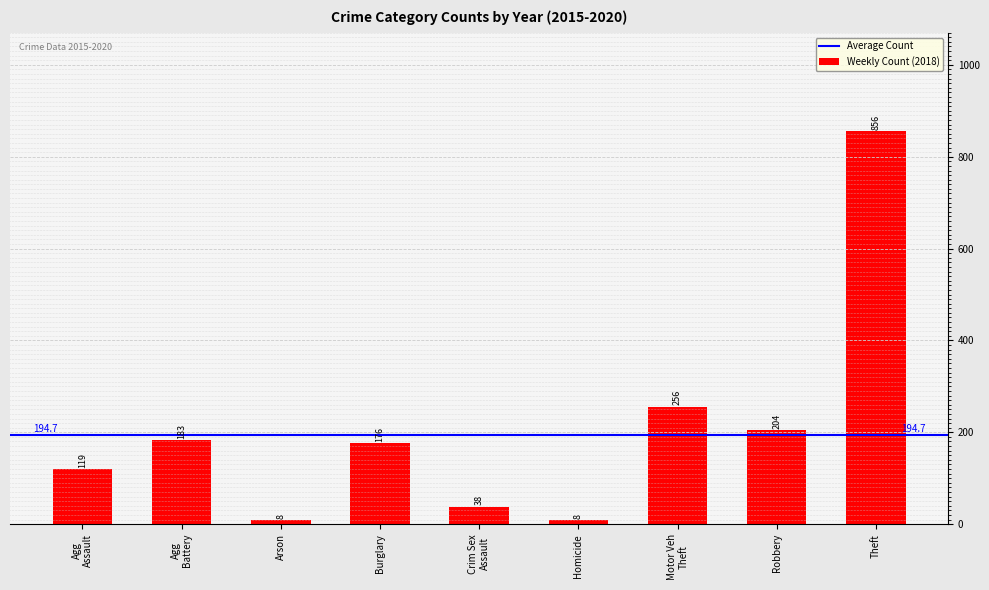

Between Theft and Motor Veh
Theft, which is larger?

Theft